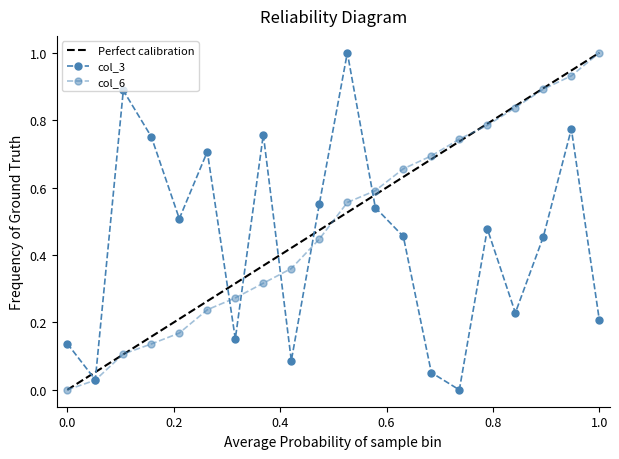

Reading left to right, extract all data points from this chart.

col_3: 0.1	0.0	0.9	0.8	0.5	0.7	0.2	0.8	0.1	0.6	1.0	0.5	0.5	0.1	0.0	0.5	0.2	0.5	0.8	0.2
col_6: 0.0	0.0	0.1	0.1	0.2	0.2	0.3	0.3	0.4	0.4	0.6	0.6	0.7	0.7	0.7	0.8	0.8	0.9	0.9	1.0